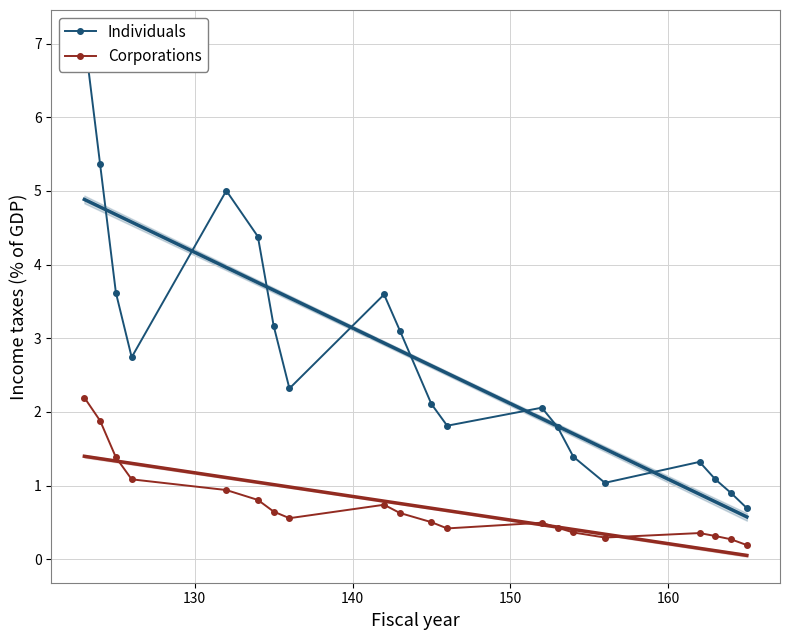

How many data points in Individuals are above 2?

12